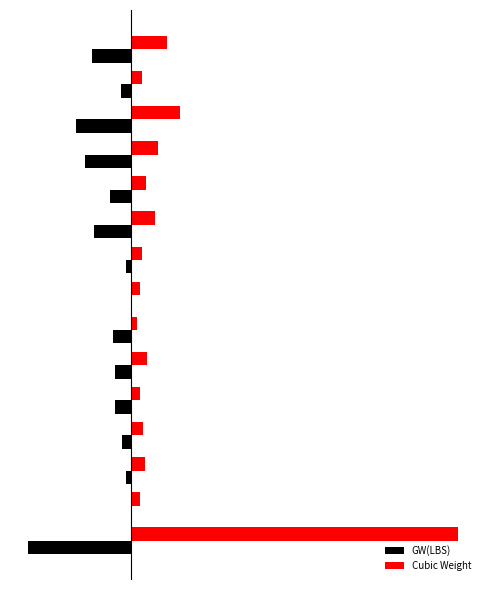

What are all the series names shown in the legend?

GW(LBS), Cubic Weight